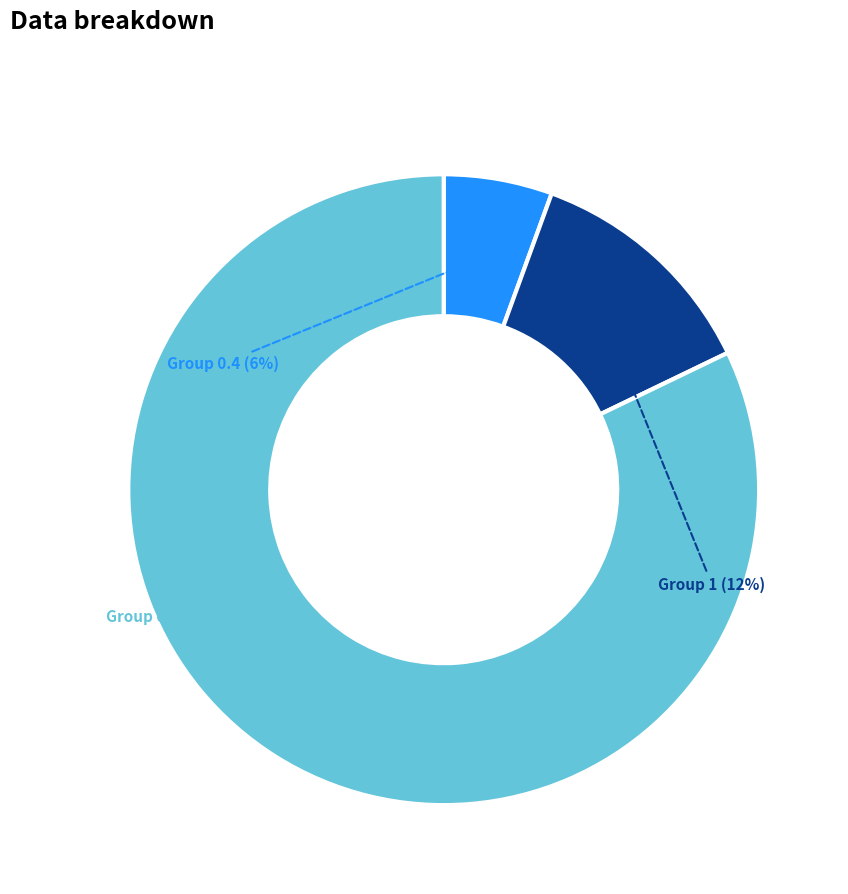

Does any single category account for the majority?

Yes